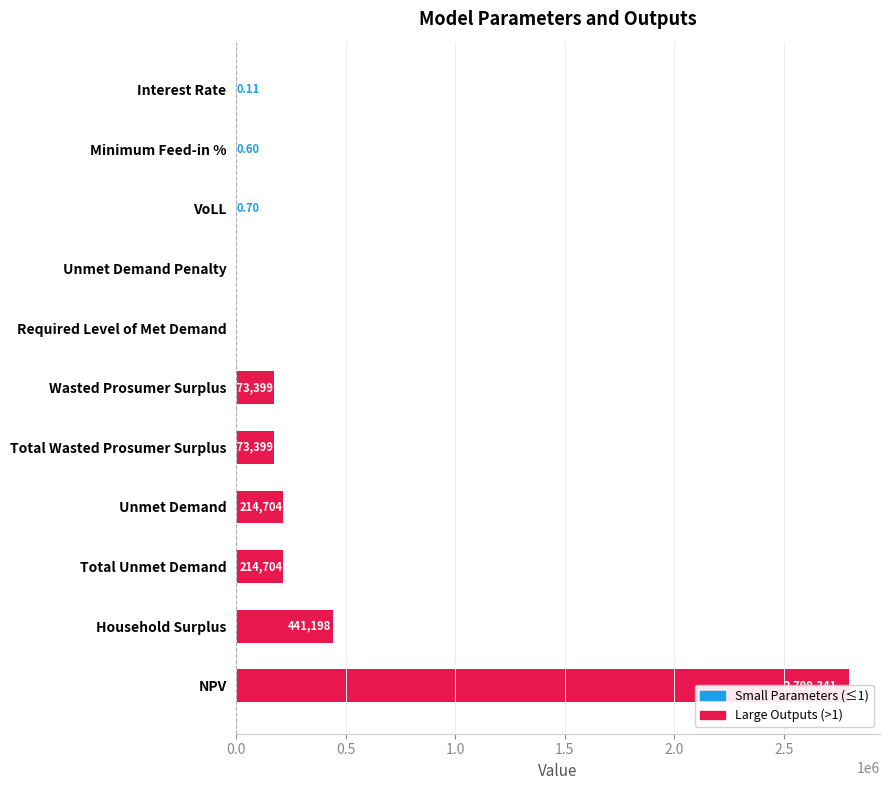

How many values exceed 173398?

6